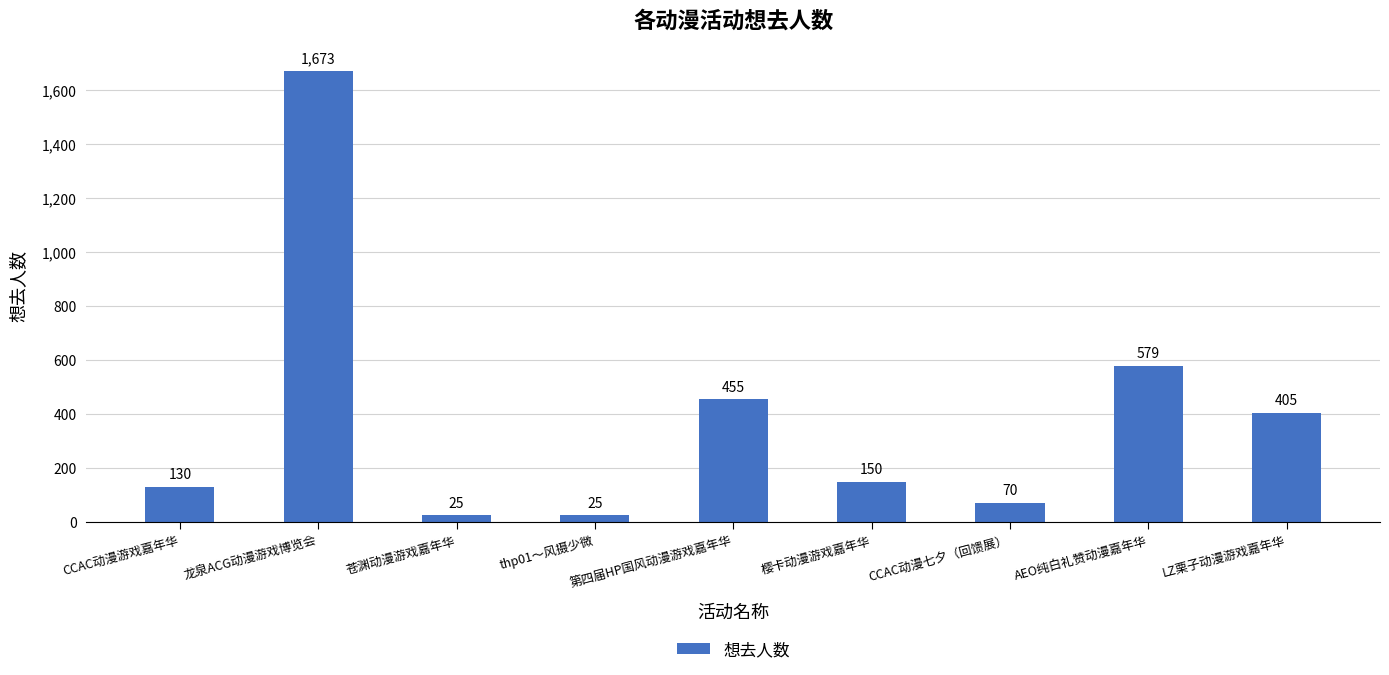

What is the minimum value shown in the chart?

25